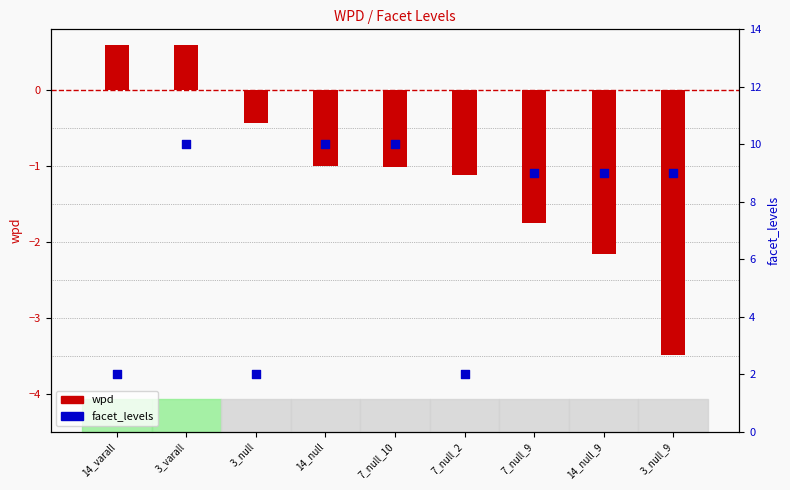

At how many categories does at least one series exceed 3?

6